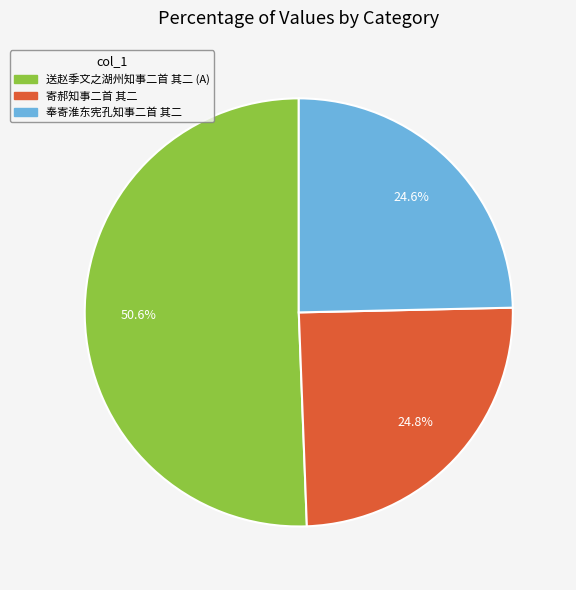

Does any single category account for the majority?

Yes